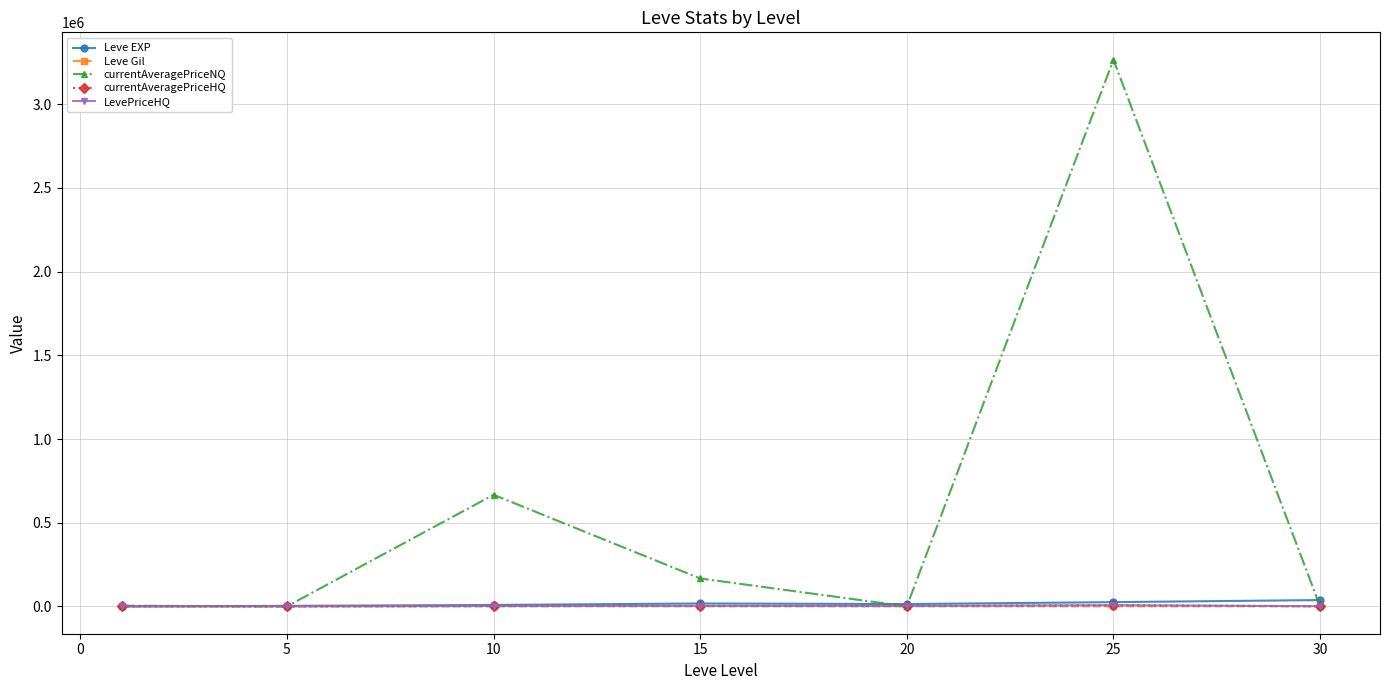

Is this an area chart (filled region under the line)?

No